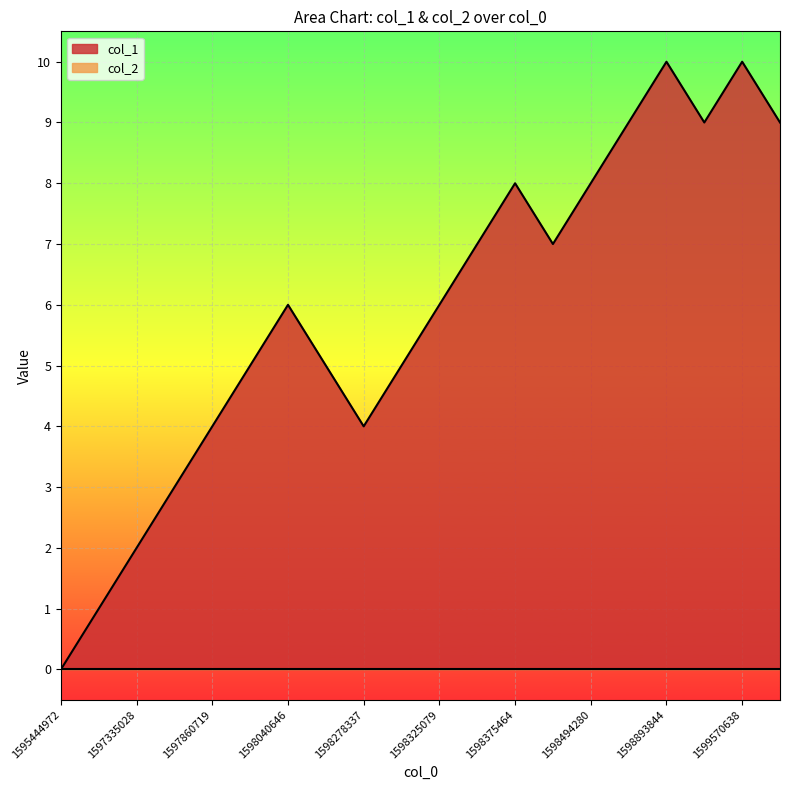

Reading left to right, transcribe all the data shown in this chart.

0	1	2	3	4	5	6	5	4	5	6	7	8	7	8	9	10	9	10	9